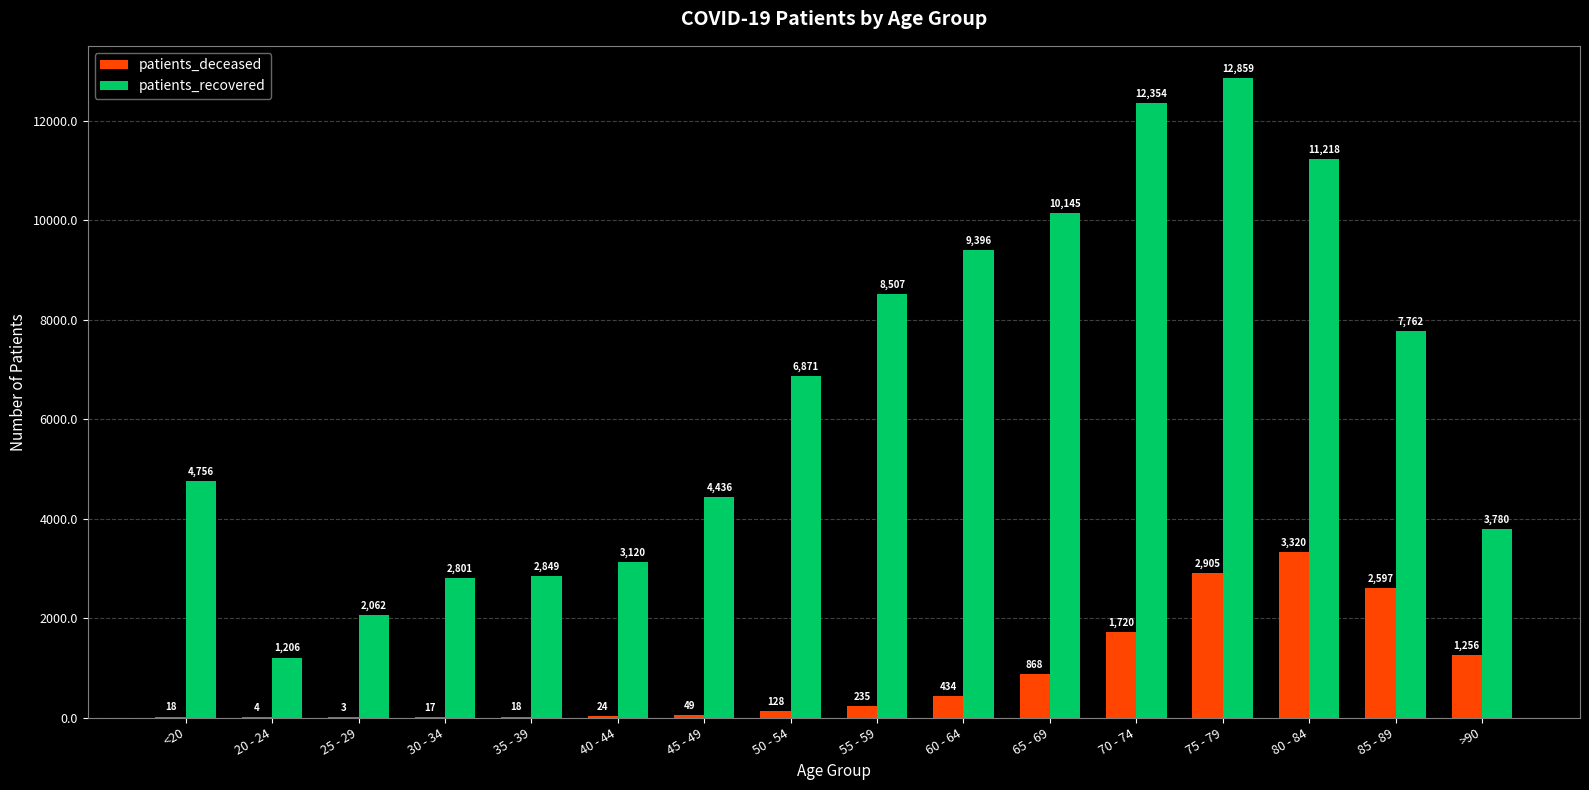

Which category has the highest value in the patients_recovered series?

75 - 79